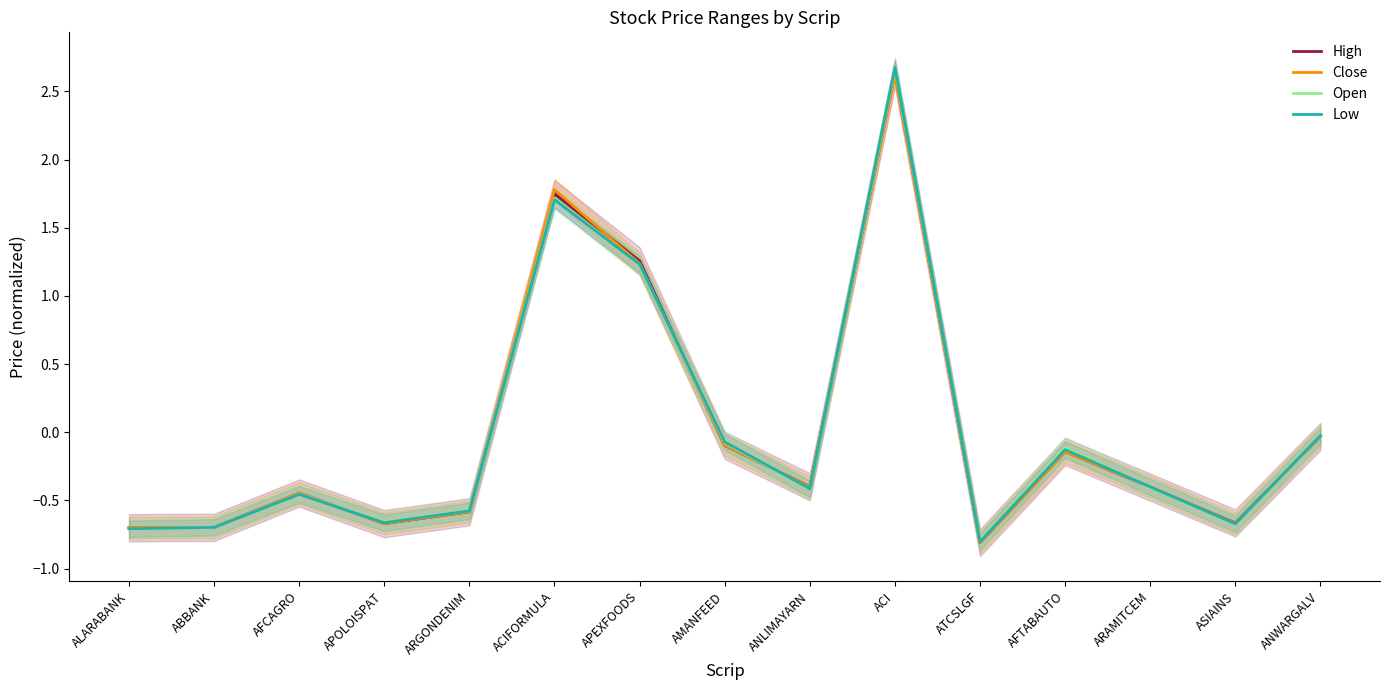

What are all the series names shown in the legend?

High, Close, Open, Low